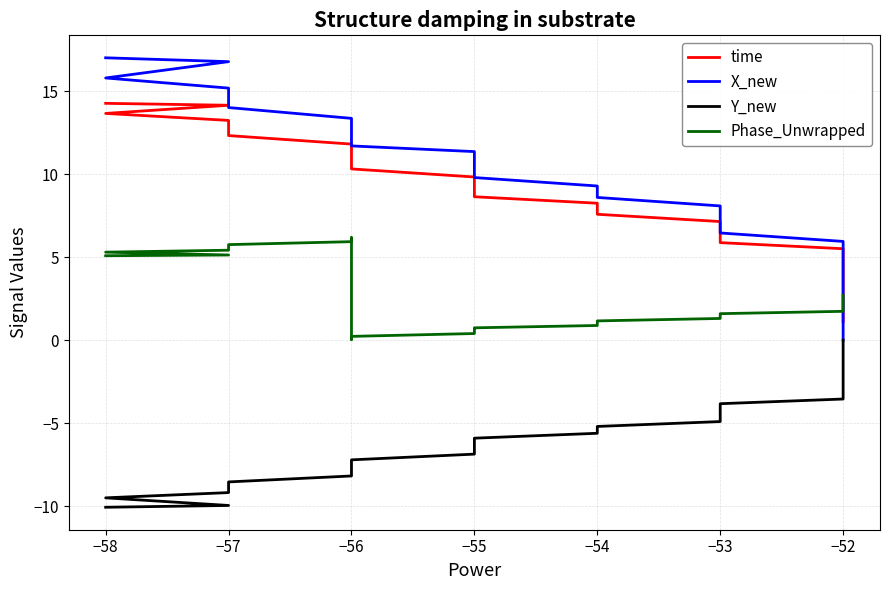

At −53, list the series in order from smallest to largest.

Y_new, Phase_Unwrapped, time, X_new